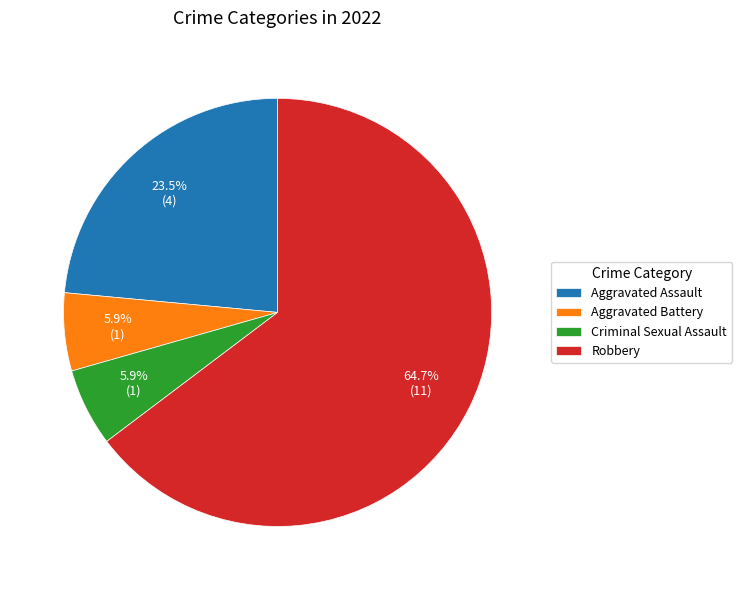

Which category has the biggest portion of the pie?

Robbery